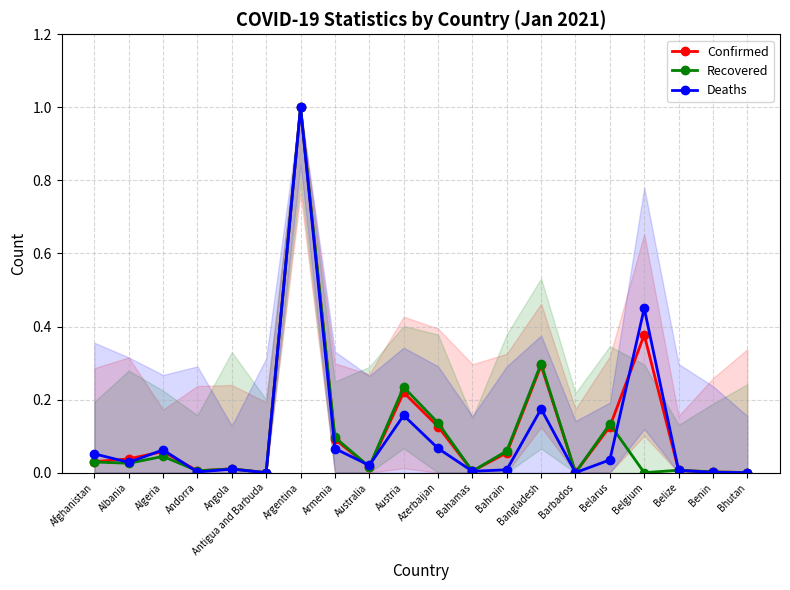

Reading left to right, what are all the values shown in this chart?

Confirmed: Afghanistan=0.0	Albania=0.0	Algeria=0.1	Andorra=0.0	Angola=0.0	Antigua and Barbuda=0.0	Argentina=1.0	Armenia=0.1	Australia=0.0	Austria=0.2	Azerbaijan=0.1	Bahamas=0.0	Bahrain=0.1	Bangladesh=0.3	Barbados=0.0	Belarus=0.1	Belgium=0.4	Belize=0.0	Benin=0.0	Bhutan=0.0
Recovered: Afghanistan=0.0	Albania=0.0	Algeria=0.0	Andorra=0.0	Angola=0.0	Antigua and Barbuda=0.0	Argentina=1.0	Armenia=0.1	Australia=0.0	Austria=0.2	Azerbaijan=0.1	Bahamas=0.0	Bahrain=0.1	Bangladesh=0.3	Barbados=0.0	Belarus=0.1	Belgium=0.0	Belize=0.0	Benin=0.0	Bhutan=0.0
Deaths: Afghanistan=0.1	Albania=0.0	Algeria=0.1	Andorra=0.0	Angola=0.0	Antigua and Barbuda=0.0	Argentina=1.0	Armenia=0.1	Australia=0.0	Austria=0.2	Azerbaijan=0.1	Bahamas=0.0	Bahrain=0.0	Bangladesh=0.2	Barbados=0.0	Belarus=0.0	Belgium=0.5	Belize=0.0	Benin=0.0	Bhutan=0.0